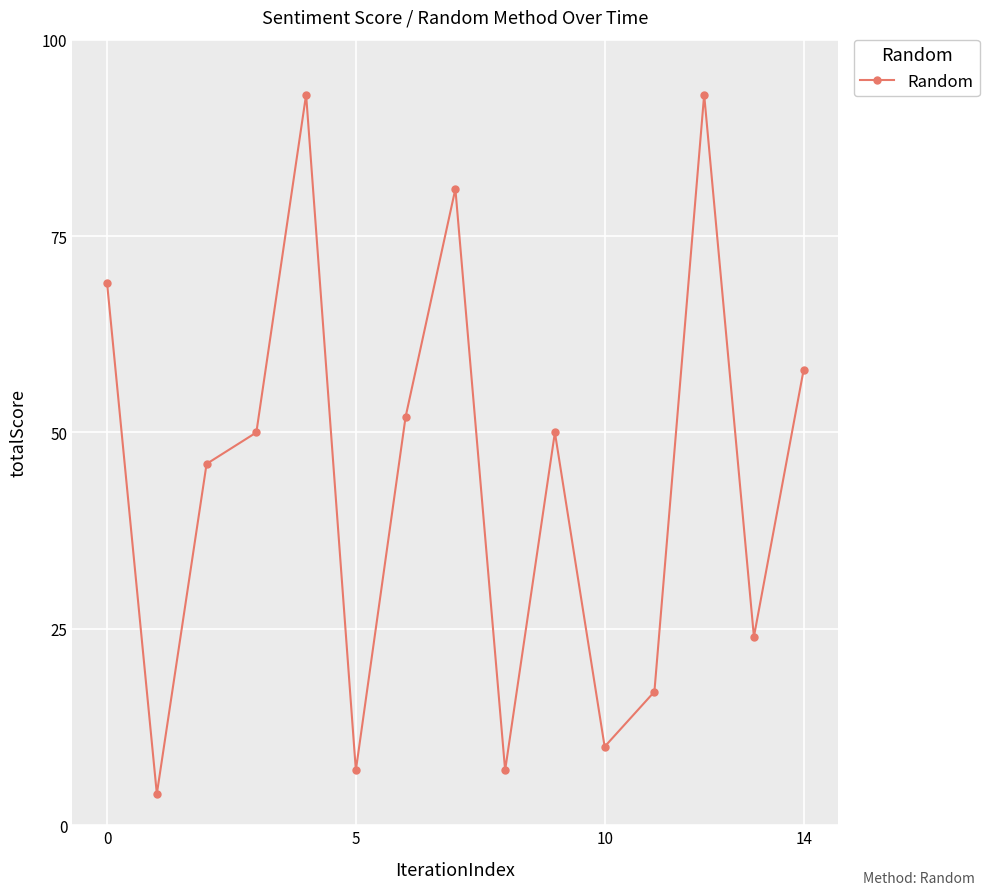

What is the average value?

44